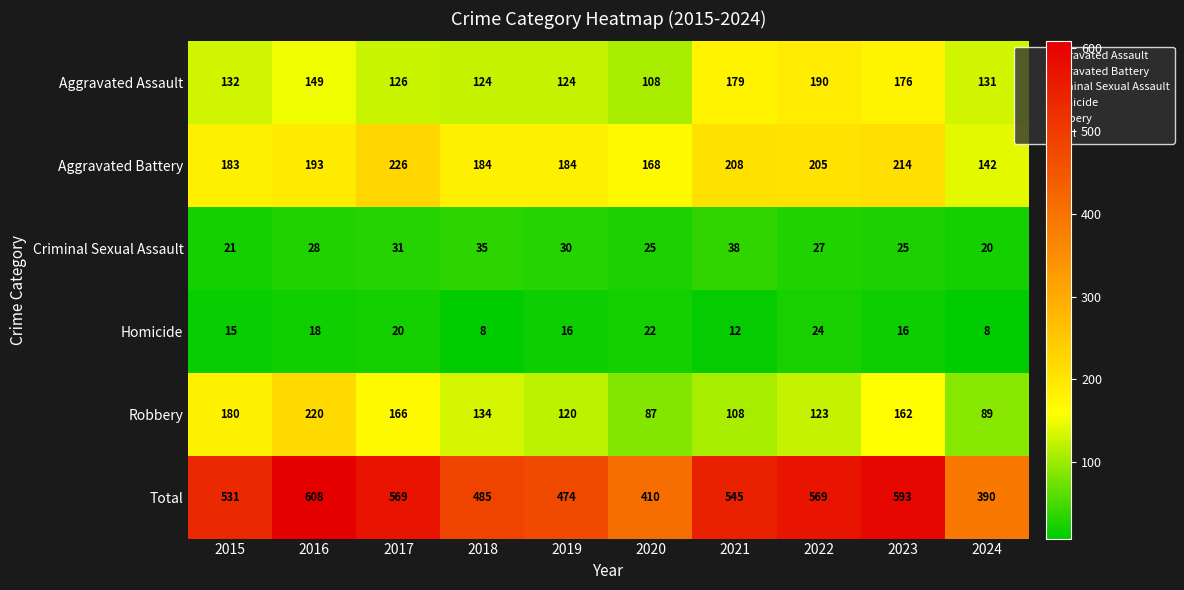

How many values in the Aggravated Assault series are below 132?

5